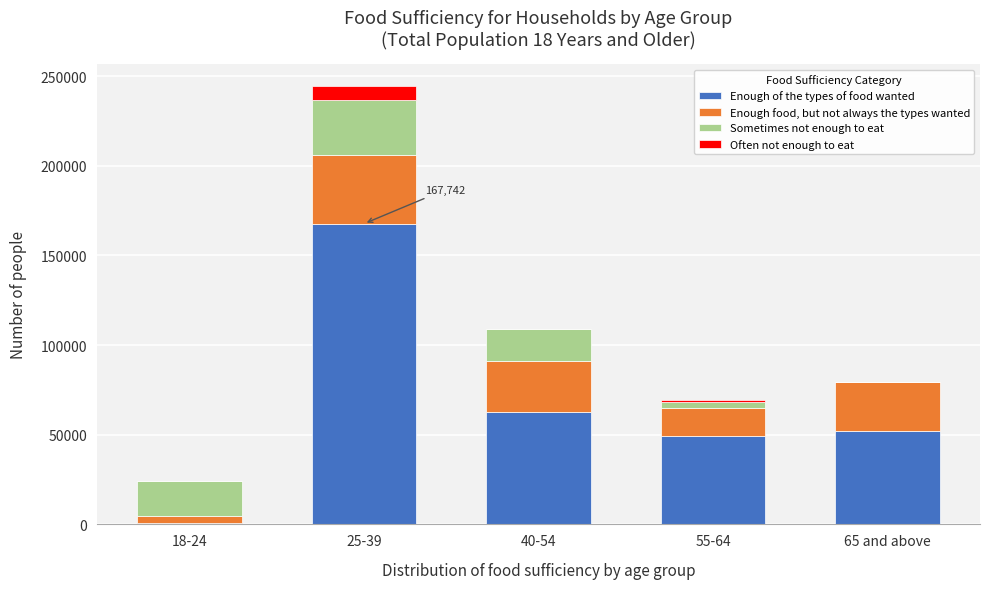

Reading left to right, transcribe the values for Enough of the types of food wanted.

18-24=875	25-39=167742	40-54=62684	55-64=49024	65 and above=52125